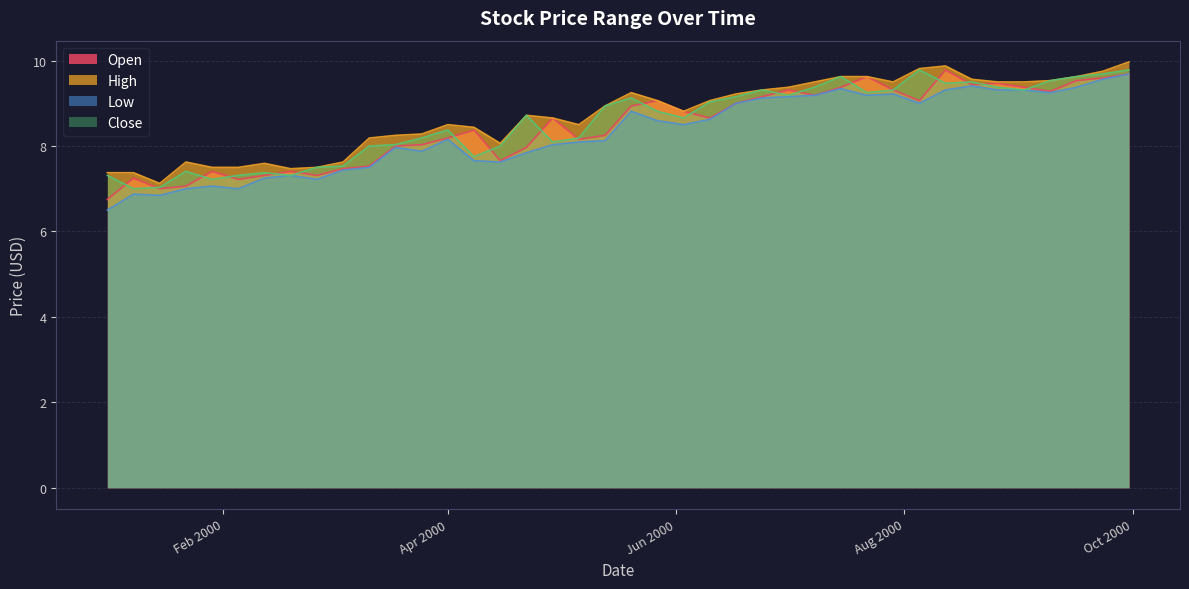

At which category does the chart reach its peak across all series?

2000-09-30